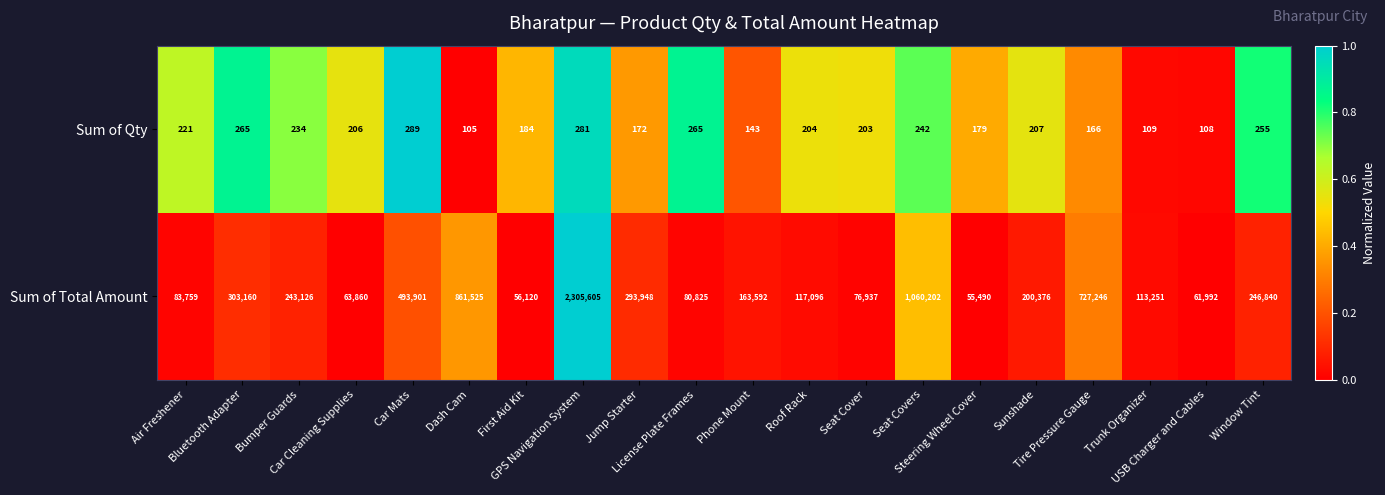

What is the difference between the second highest and minimum values in the Sum of Qty series?

176